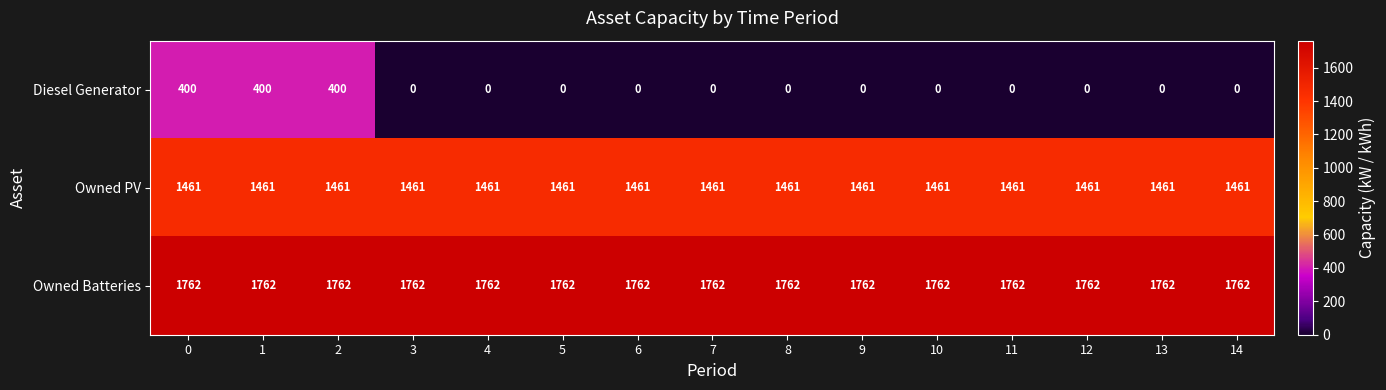

At how many categories does at least one series exceed 1720?

15